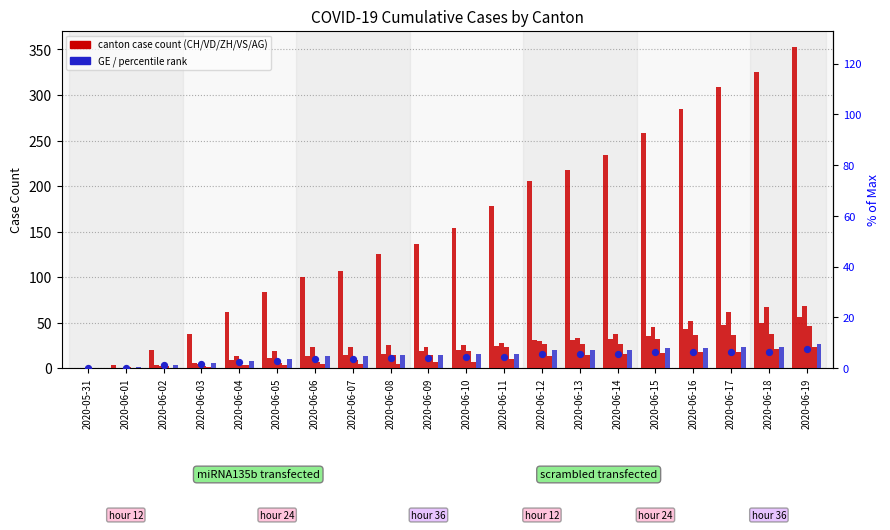

What is the total value across all series at 2020-06-08?

200